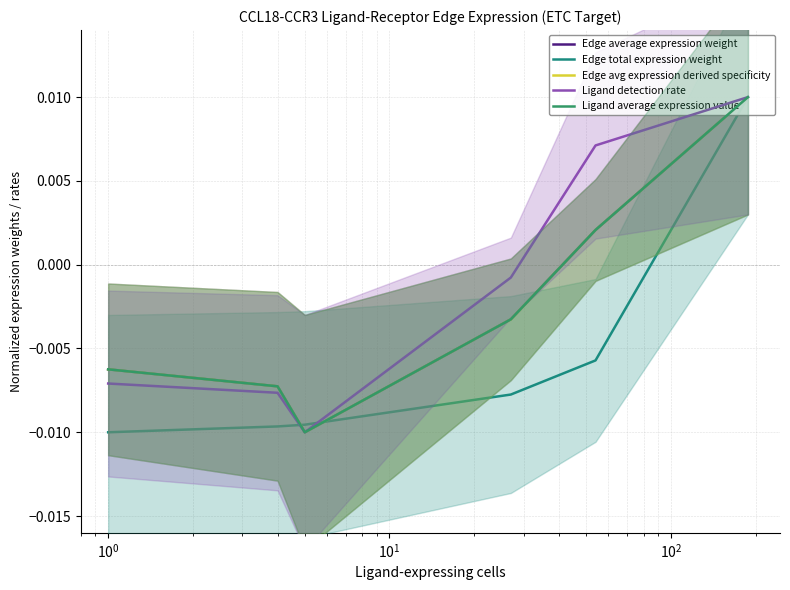

Between $\mathdefault{10^{-2}}$ and $\mathdefault{10^{2}}$, which is larger?

$\mathdefault{10^{2}}$